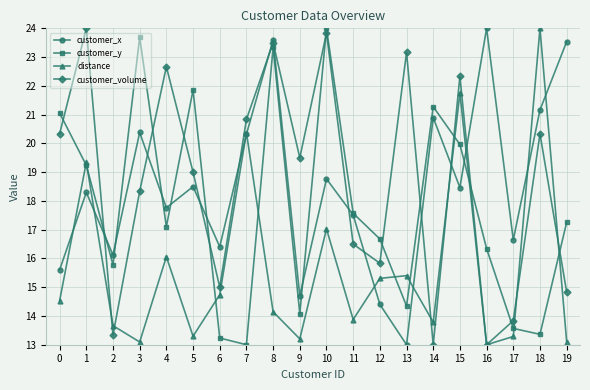

At 12, list the series in order from largest to smallest.

customer_y, customer_volume, distance, customer_x